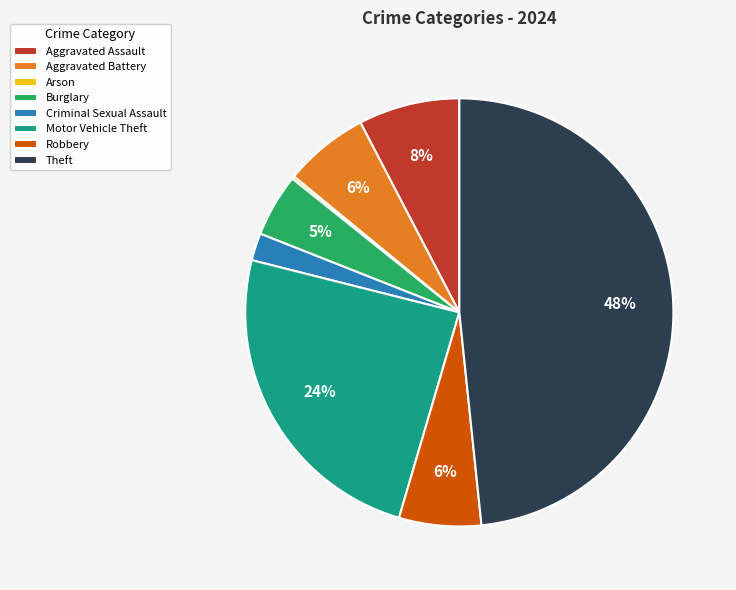

To the nearest percent, what is the difference between the largest and smallest slice percentages?

48%